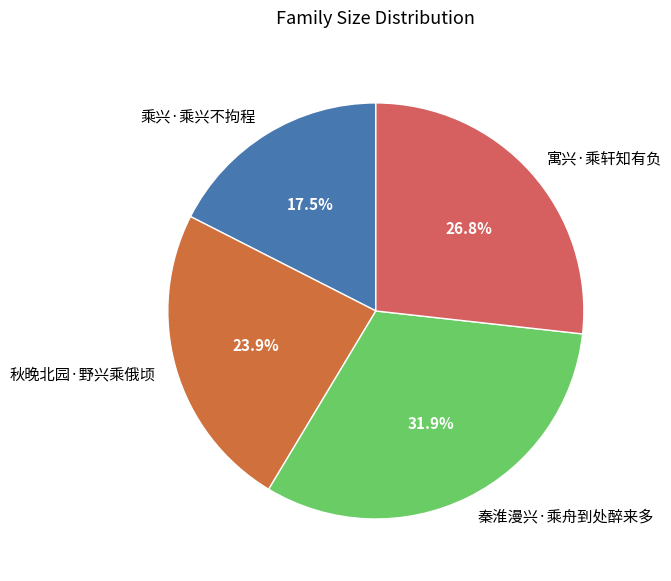

What is the ratio of the value at 乘兴·乘兴不拘程 to the value at 秦淮漫兴·乘舟到处醉来多?

0.5